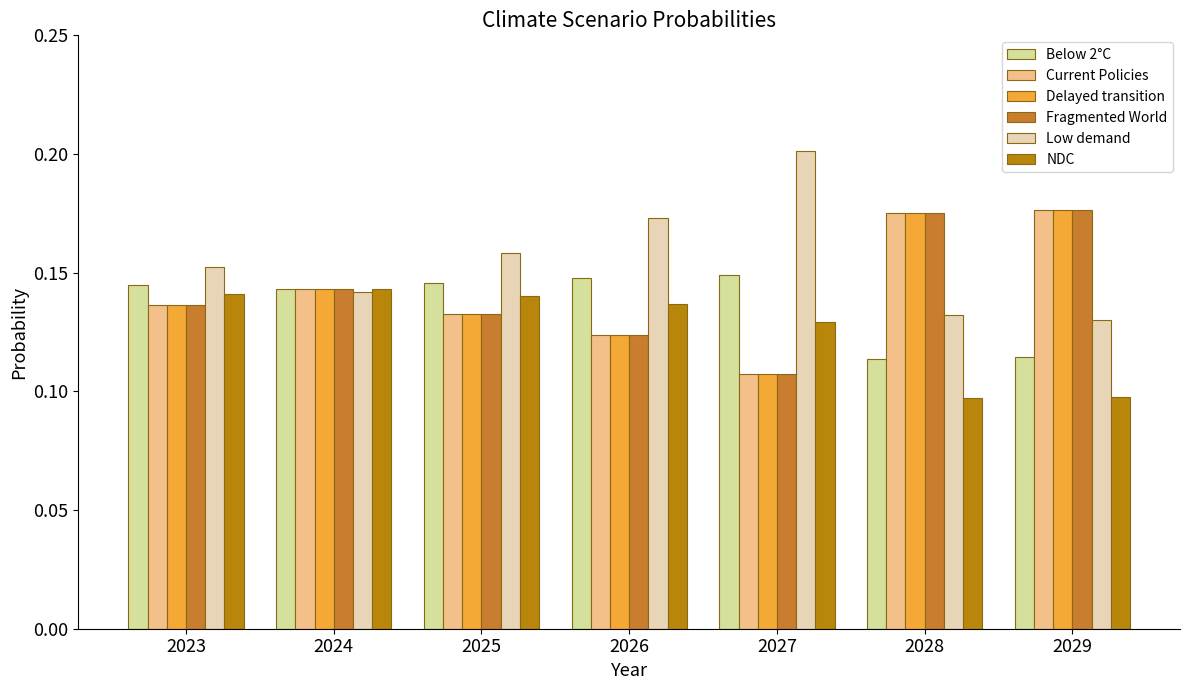

Which series has the largest range (max minus min)?

Low demand